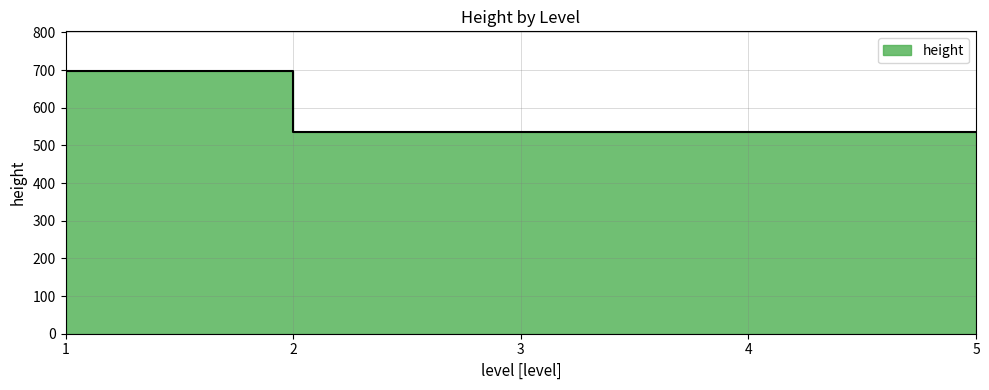

What is the value of the 5th point from the left?

536